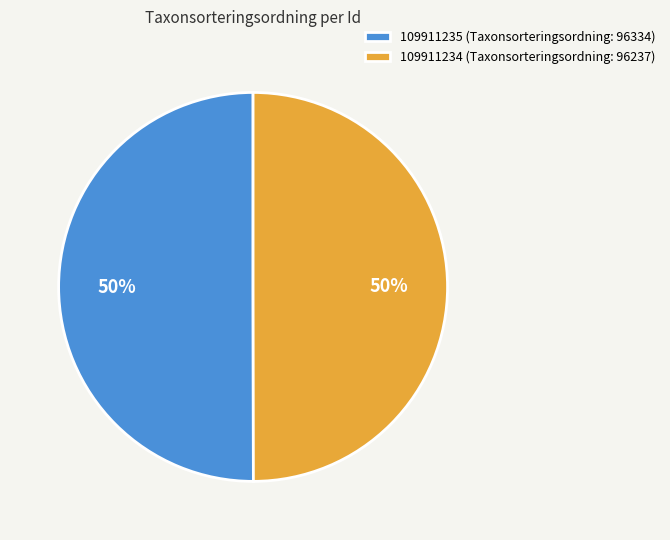

How many segments does this pie chart have?

2